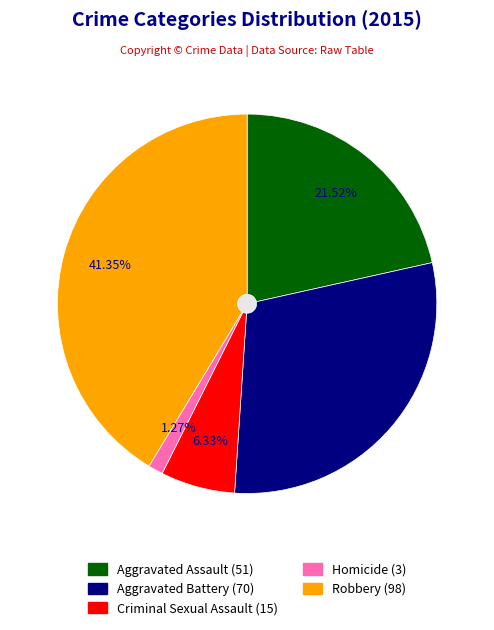

Is there any slice that represents more than half of the pie?

No